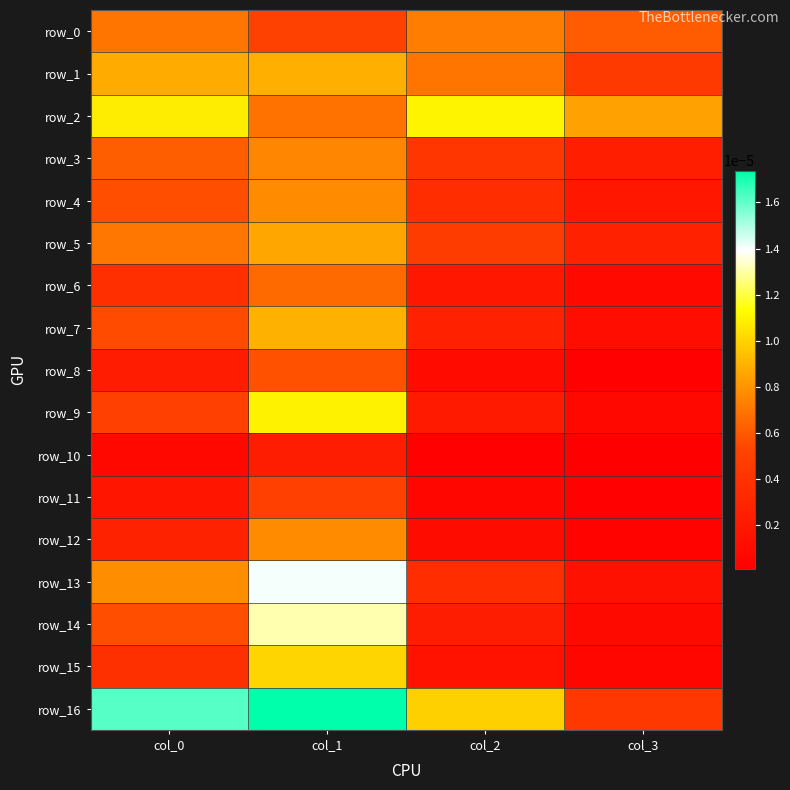

The value of row_10 at col_3 is 0.0. True or false?

True